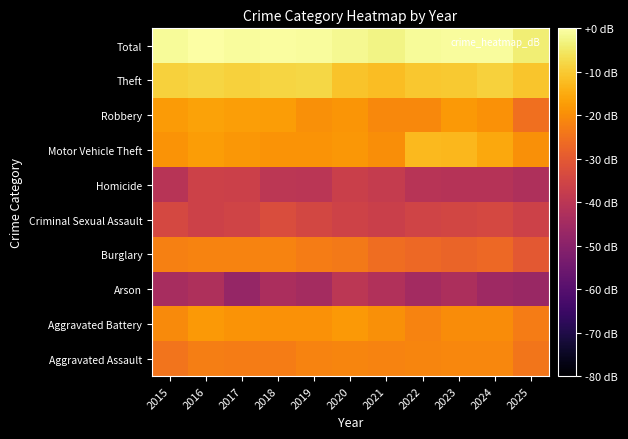

Which series has the widest spread of values?

Robbery